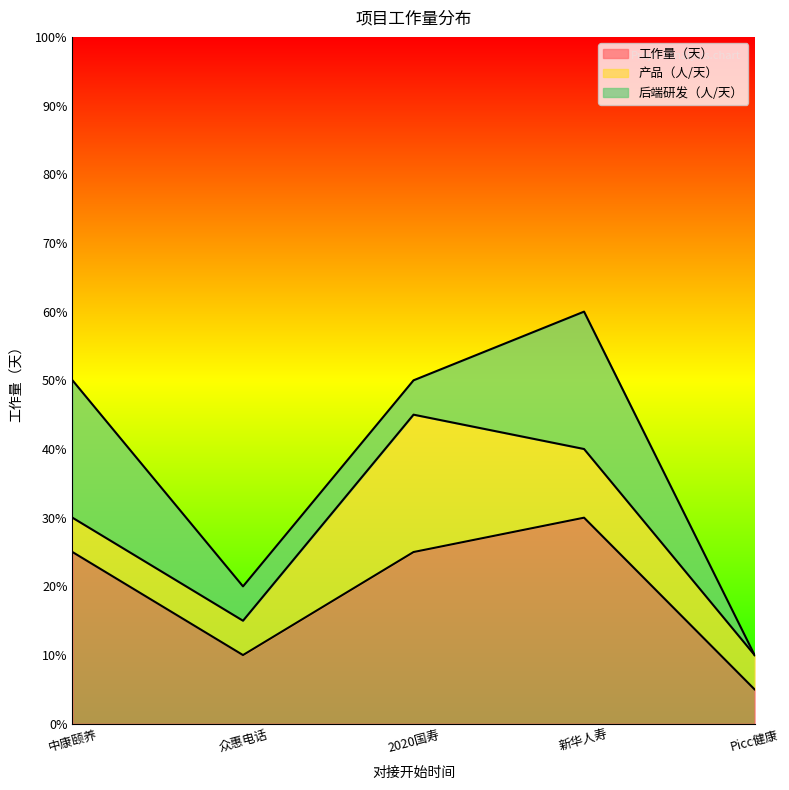

Does the chart display data point markers on the line(s)?

No